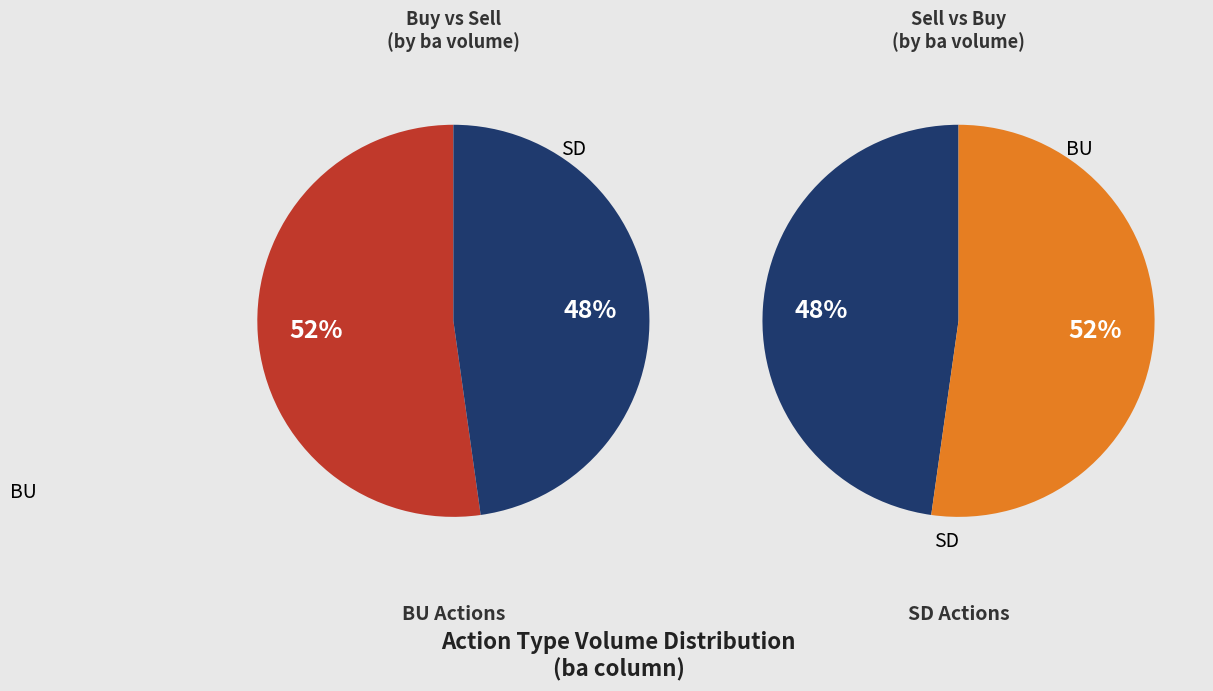

What is the largest slice in the pie chart?

BU